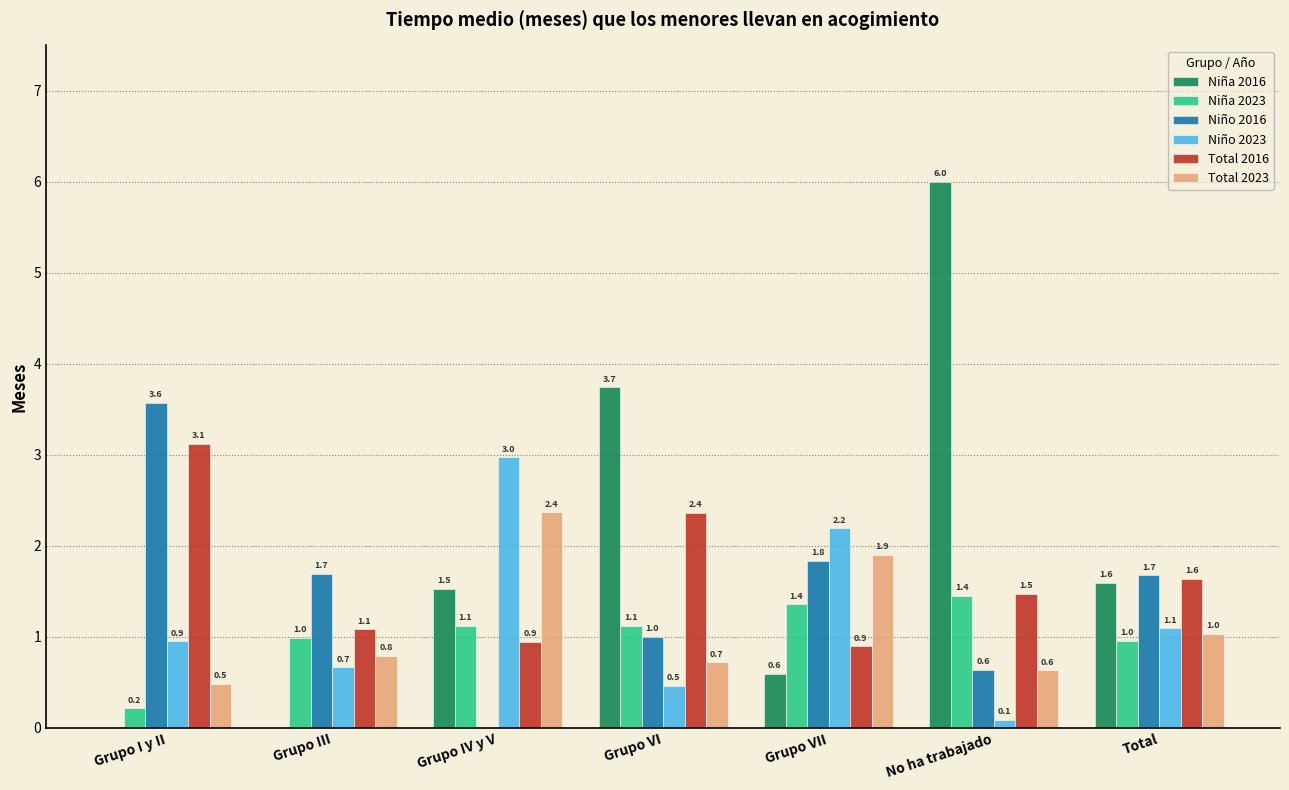

Which category has the highest value across all series?

No ha trabajado